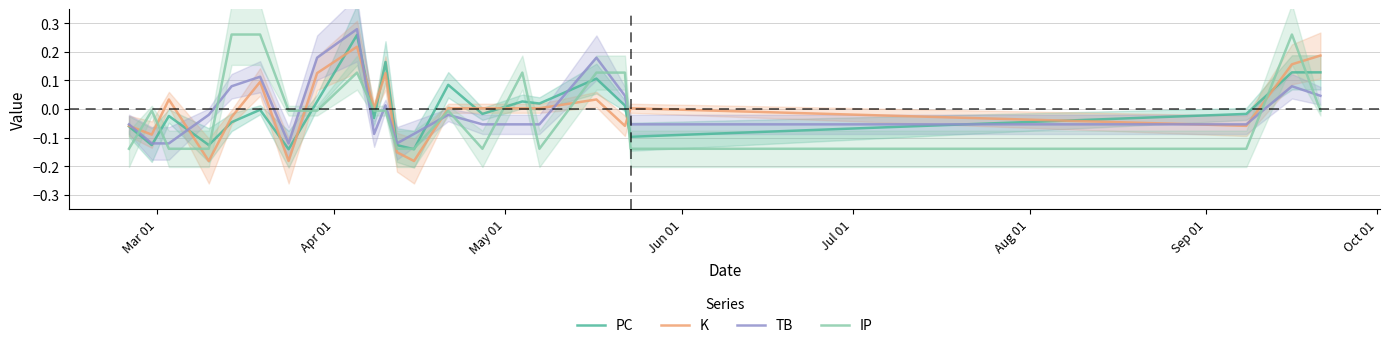

Which series ends up on top after the final intersection of PC and TB?

PC